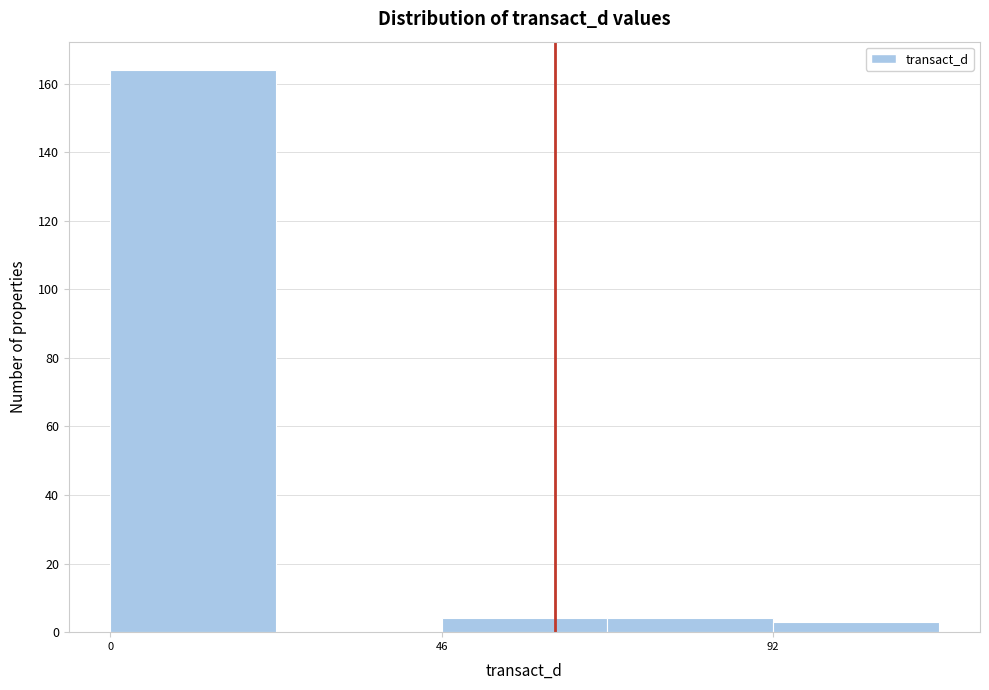

How tall is the bar that spans 46 to 69 on the x-axis? Neither the bar edges nor the heights are printed on the chart, so give them approximately, as read against the axes.

4